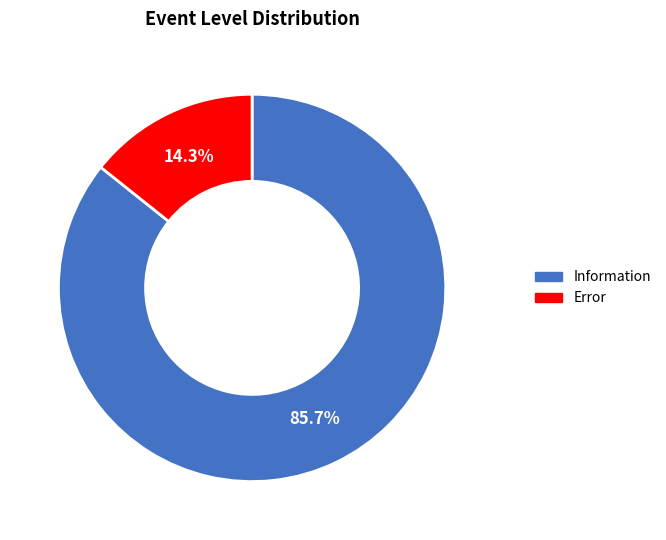

Which category has the biggest portion of the pie?

Information